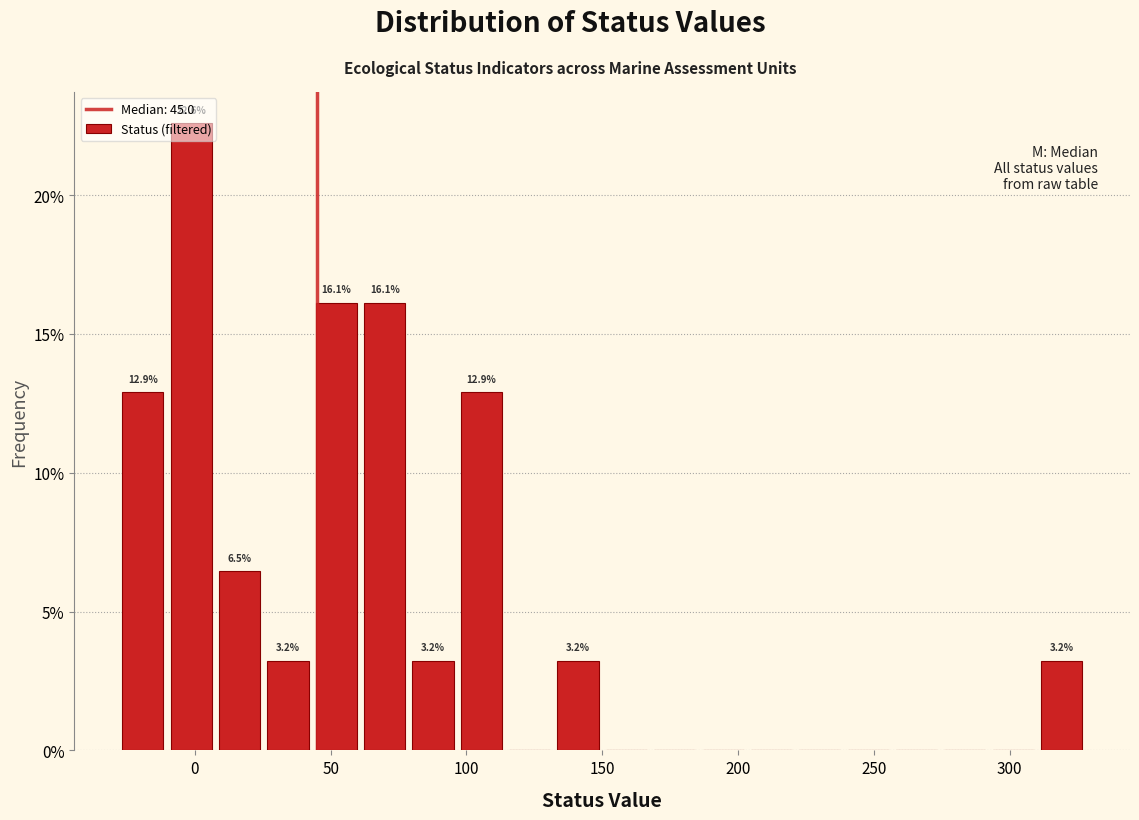

Around what value on the x-axis is the tallest bar? Give the approximate position of its centre, as read against the axis.

0